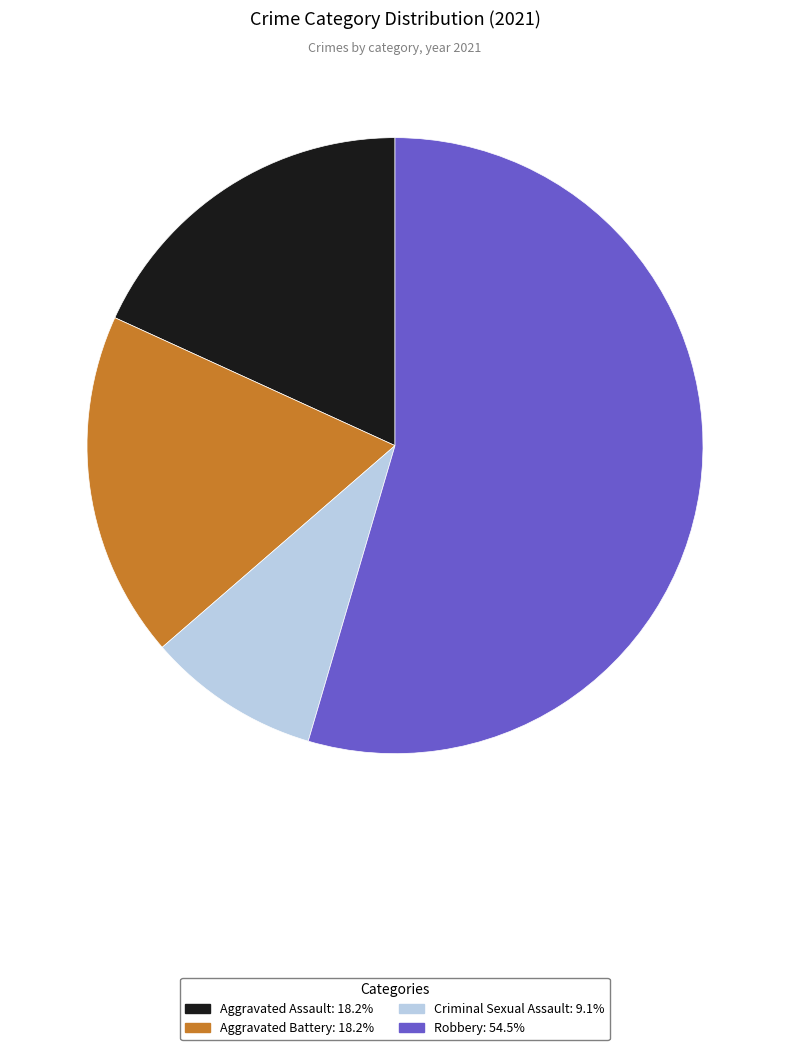

How many segments does this pie chart have?

4